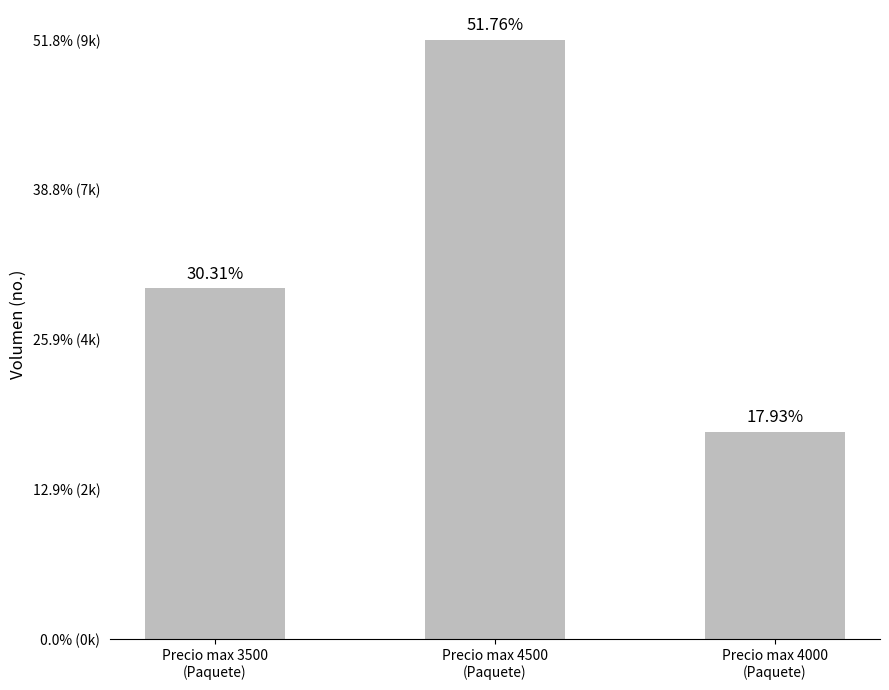

The value at Precio max 3500
(Paquete) is 5680. True or false?

True